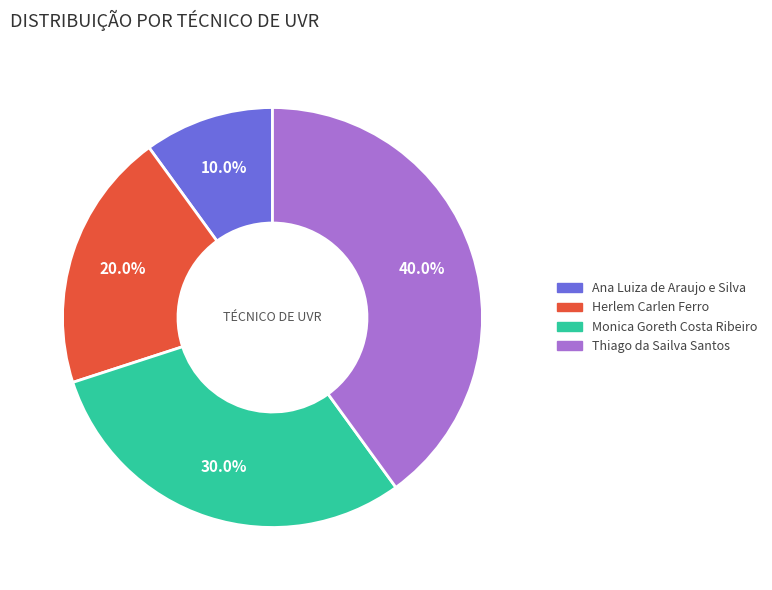

To the nearest percent, what is the difference between the largest and smallest slice percentages?

30%